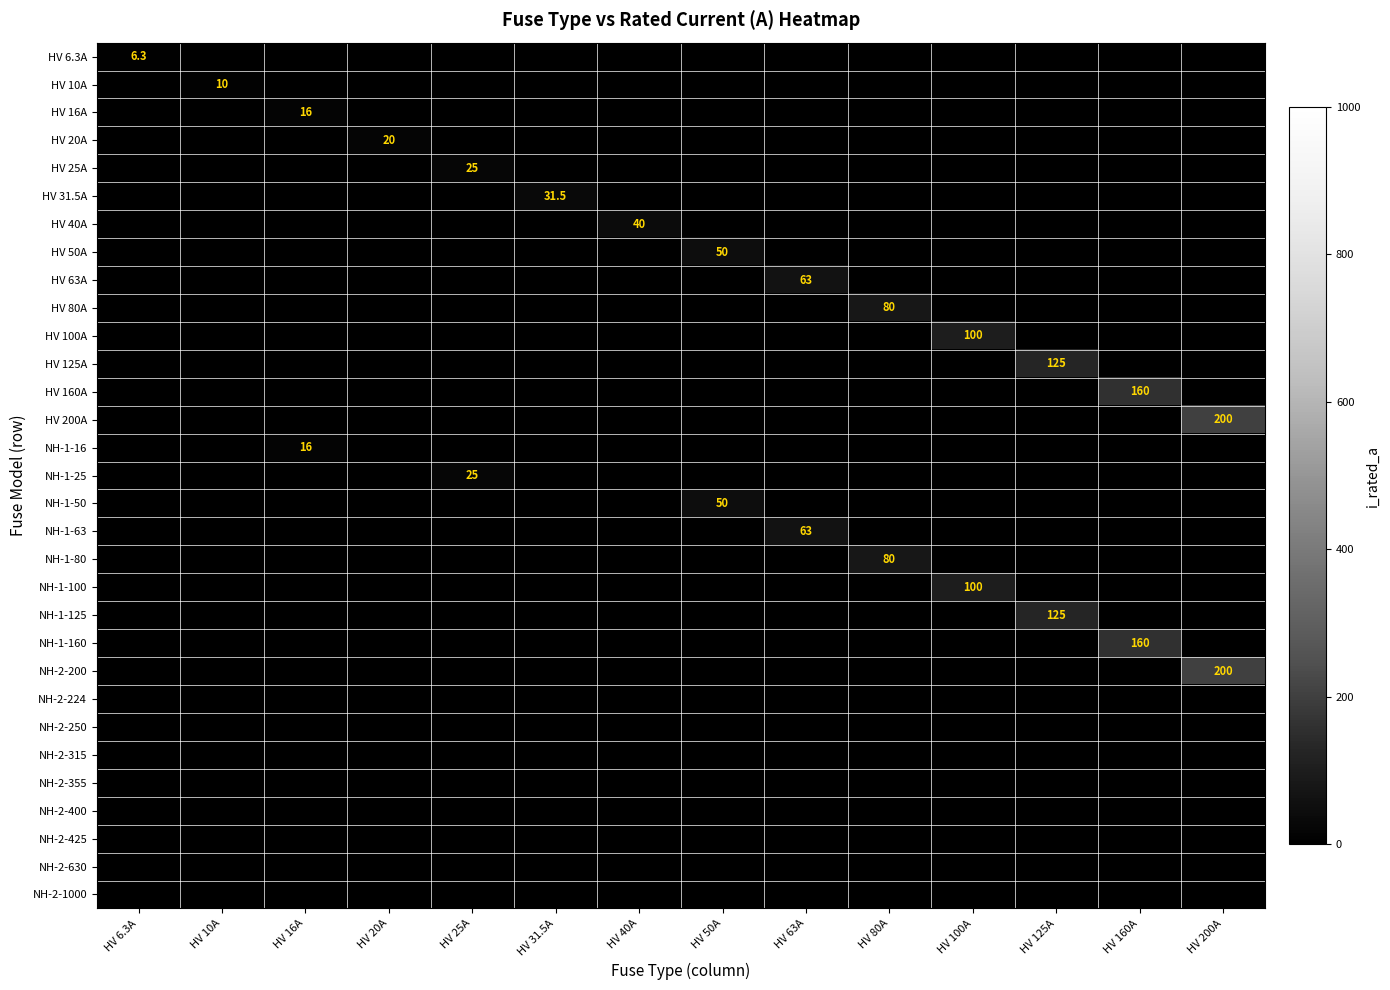

Rank the series by their maximum value, from highest to lowest.

HV 200A, NH-2-200, HV 160A, NH-1-160, HV 125A, NH-1-125, HV 100A, NH-1-100, HV 80A, NH-1-80, HV 63A, NH-1-63, HV 50A, NH-1-50, HV 40A, HV 31.5A, HV 25A, NH-1-25, HV 20A, HV 16A, NH-1-16, HV 10A, HV 6.3A, NH-2-224, NH-2-250, NH-2-315, NH-2-355, NH-2-400, NH-2-425, NH-2-630, NH-2-1000